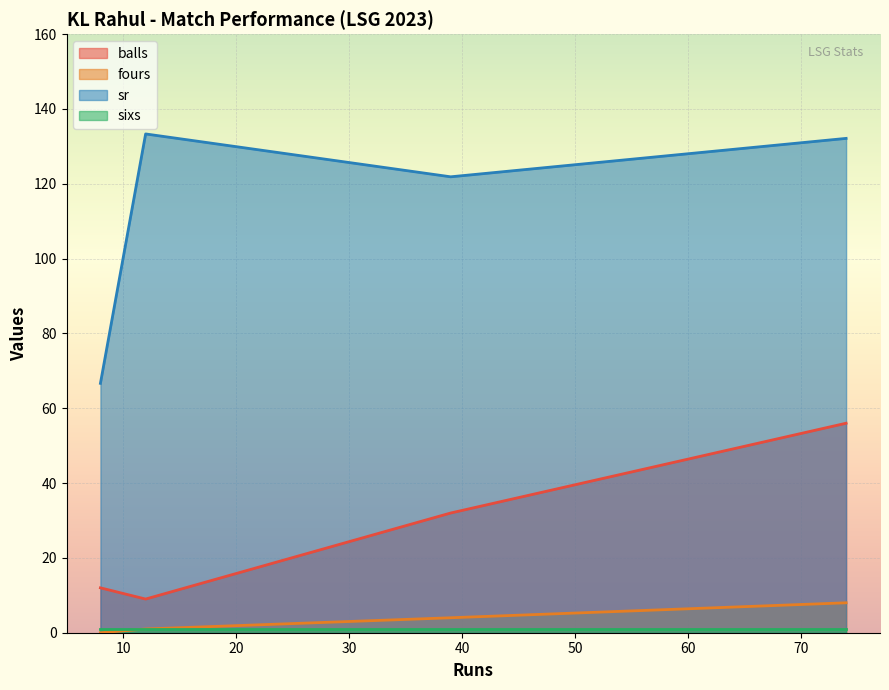

Rank the categories by sr value from highest to lowest.

12, 74, 39, 8